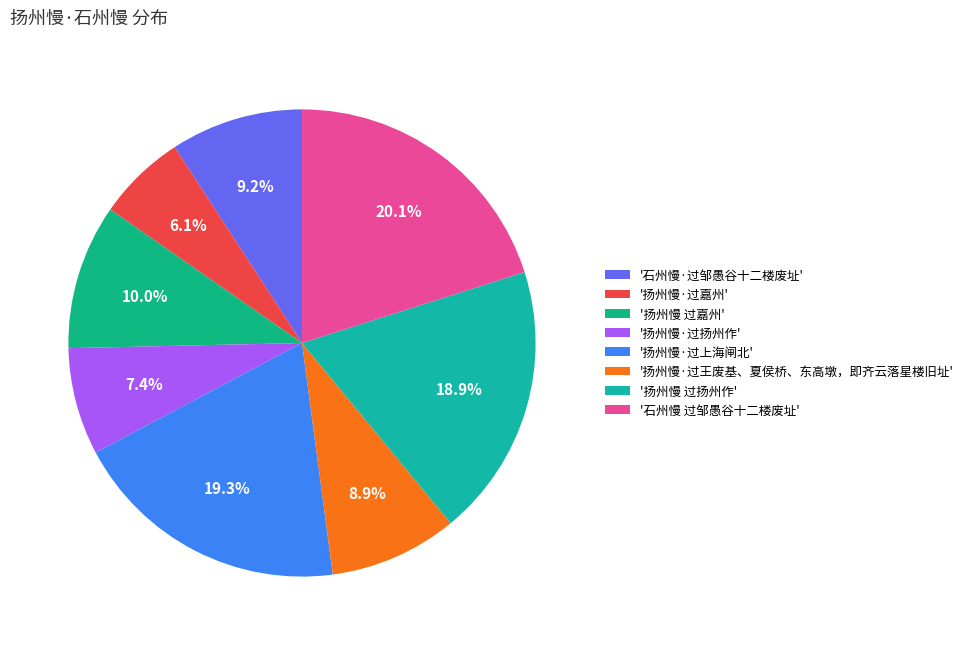

How many slices are in this pie chart?

8